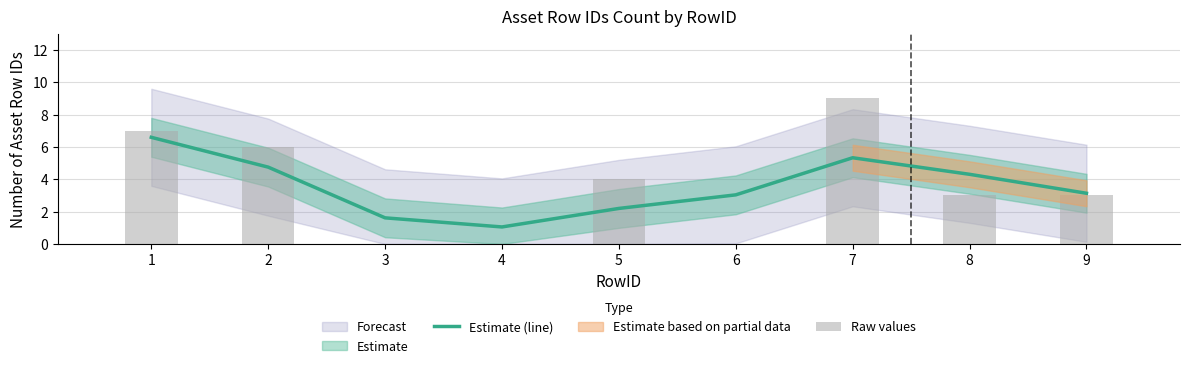

How many data points in Raw values are above 3?

4